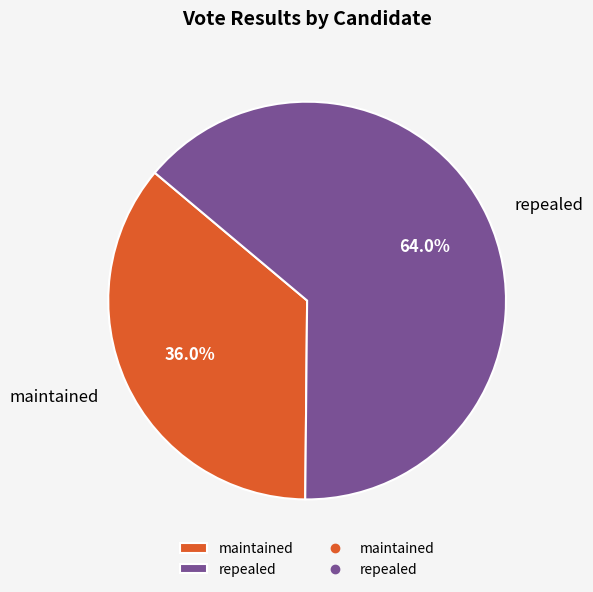

How much of the chart is everything except repealed?

36.0%